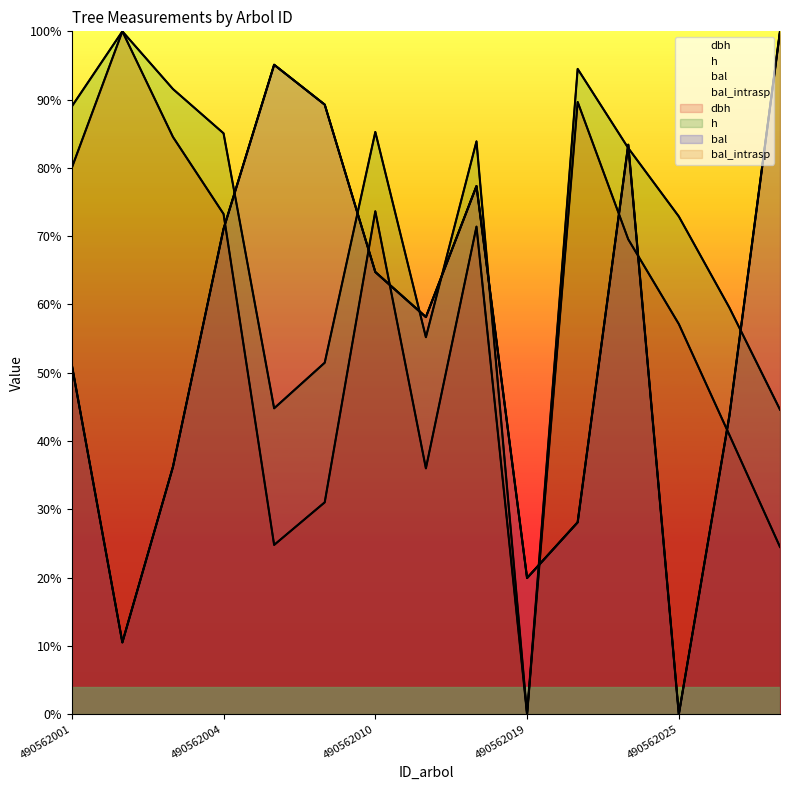

Reading right to left, transcribe all the data shown in this chart.

dbh: 490562027=24.5	490562026=40.9	490562025=57.1	490562024=69.5	490562020=89.7	490562019=0.0	490562014=71.4	490562011=36.0	490562010=73.7	490562009=31.0	490562007=24.8	490562004=73.3	490562003=84.5	490562002=100.0	490562001=80.0
h: 490562027=44.6	490562026=59.5	490562025=72.9	490562024=82.9	490562020=94.5	490562019=0.0	490562014=83.9	490562011=55.2	490562010=85.3	490562009=51.5	490562007=44.8	490562004=85.1	490562003=91.6	490562002=100.0	490562001=89.0
bal: 490562027=100.0	490562026=43.7	490562025=0.0	490562024=83.4	490562020=28.1	490562019=19.9	490562014=77.3	490562011=58.2	490562010=64.8	490562009=89.3	490562007=95.1	490562004=71.1	490562003=36.2	490562002=10.5	490562001=51.2
bal_intrasp: 490562027=100.0	490562026=43.7	490562025=0.0	490562024=83.4	490562020=28.1	490562019=19.9	490562014=77.3	490562011=58.2	490562010=64.8	490562009=89.3	490562007=95.1	490562004=71.1	490562003=36.2	490562002=10.5	490562001=51.2